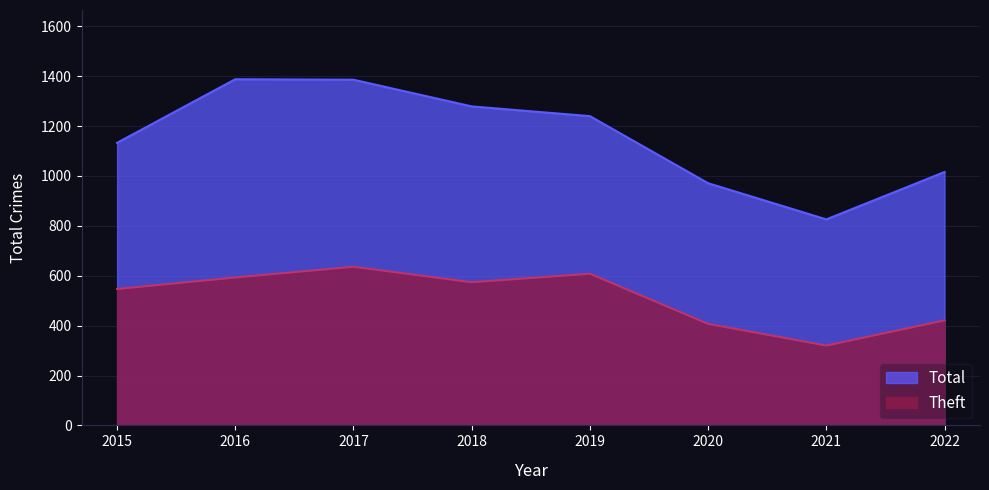

Where is the first local minimum for Total?

2021